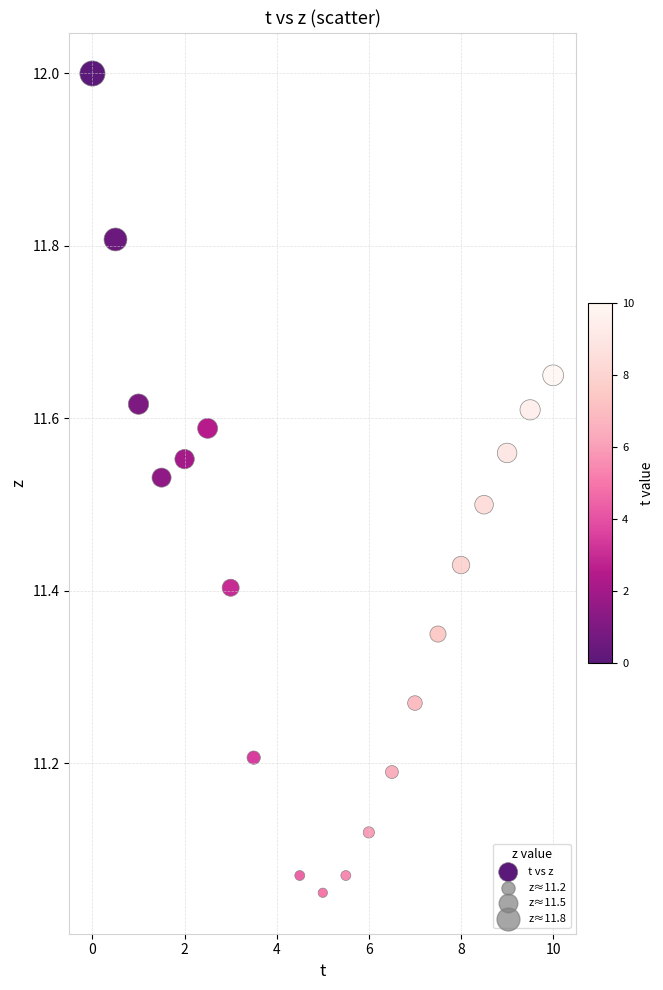

What is the range of X values (max minus min)?

10.0